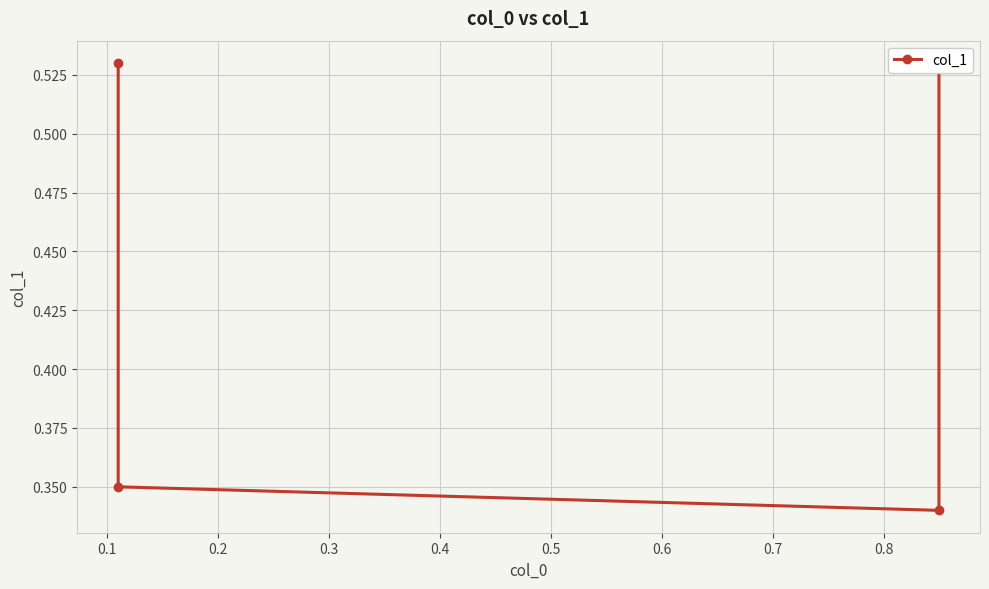

How many lines are shown in the chart?

1